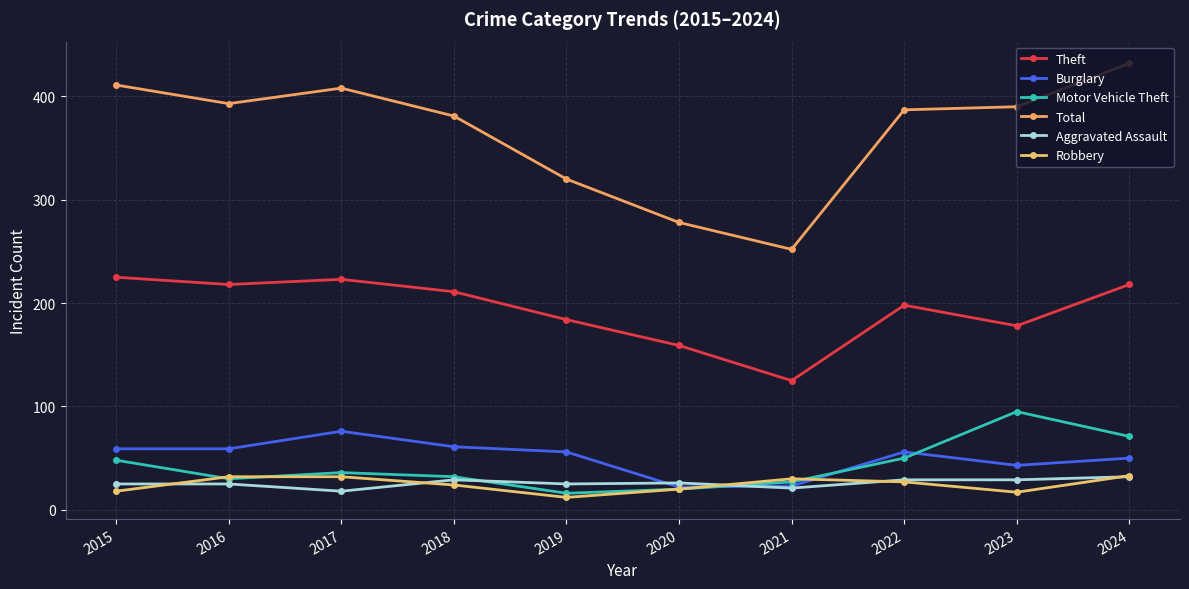

True or false: Robbery and Total cross at least once.

False